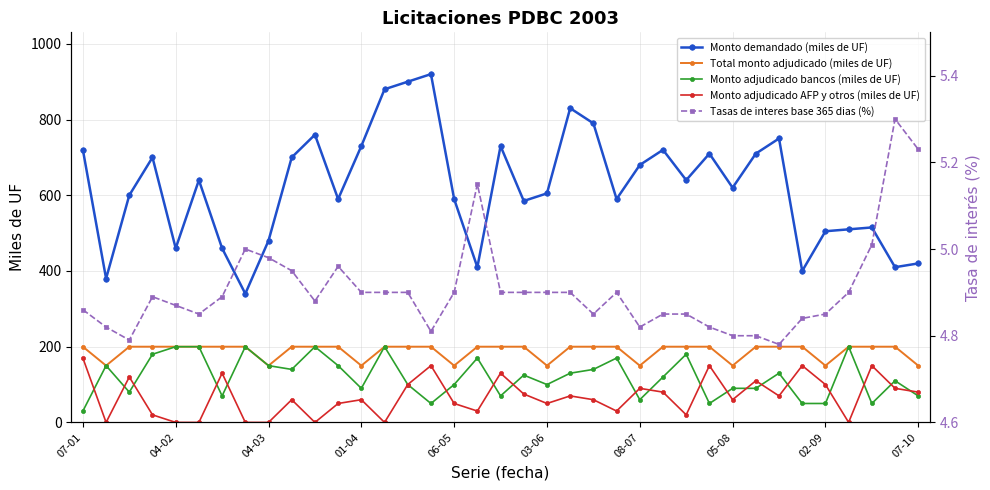

Reading left to right, what are all the values shown in this chart?

Monto demandado (miles de UF): 720.0	380.0	600.0	700.0	460.0	640.0	460.0	340.0	480.0	700.0	760.0	590.0	730.0	880.0	900.0	920.0	590.0	410.0	730.0	585.0	605.0	830.0	790.0	590.0	680.0	720.0	640.0	710.0	620.0	710.0	750.0	400.0	505.0	510.0	515.0	410.0	420.0
Total monto adjudicado (miles de UF): 200.0	150.0	200.0	200.0	200.0	200.0	200.0	200.0	150.0	200.0	200.0	200.0	150.0	200.0	200.0	200.0	150.0	200.0	200.0	200.0	150.0	200.0	200.0	200.0	150.0	200.0	200.0	200.0	150.0	200.0	200.0	200.0	150.0	200.0	200.0	200.0	150.0
Monto adjudicado bancos (miles de UF): 30.0	150.0	80.0	180.0	200.0	200.0	70.0	200.0	150.0	140.0	200.0	150.0	90.0	200.0	100.0	50.0	100.0	170.0	70.0	125.0	100.0	130.0	140.0	170.0	60.0	120.0	180.0	50.0	90.0	90.0	130.0	50.0	50.0	200.0	50.0	110.0	70.0
Monto adjudicado AFP y otros (miles de UF): 170.0	0.0	120.0	20.0	0.0	0.0	130.0	0.0	0.0	60.0	0.0	50.0	60.0	0.0	100.0	150.0	50.0	30.0	130.0	75.0	50.0	70.0	60.0	30.0	90.0	80.0	20.0	150.0	60.0	110.0	70.0	150.0	100.0	0.0	150.0	90.0	80.0
Tasas de interes base 365 dias (%): 4.9	4.8	4.8	4.9	4.9	4.8	4.9	5.0	5.0	5.0	4.9	5.0	4.9	4.9	4.9	4.8	4.9	5.2	4.9	4.9	4.9	4.9	4.8	4.9	4.8	4.8	4.8	4.8	4.8	4.8	4.8	4.8	4.8	4.9	5.0	5.3	5.2